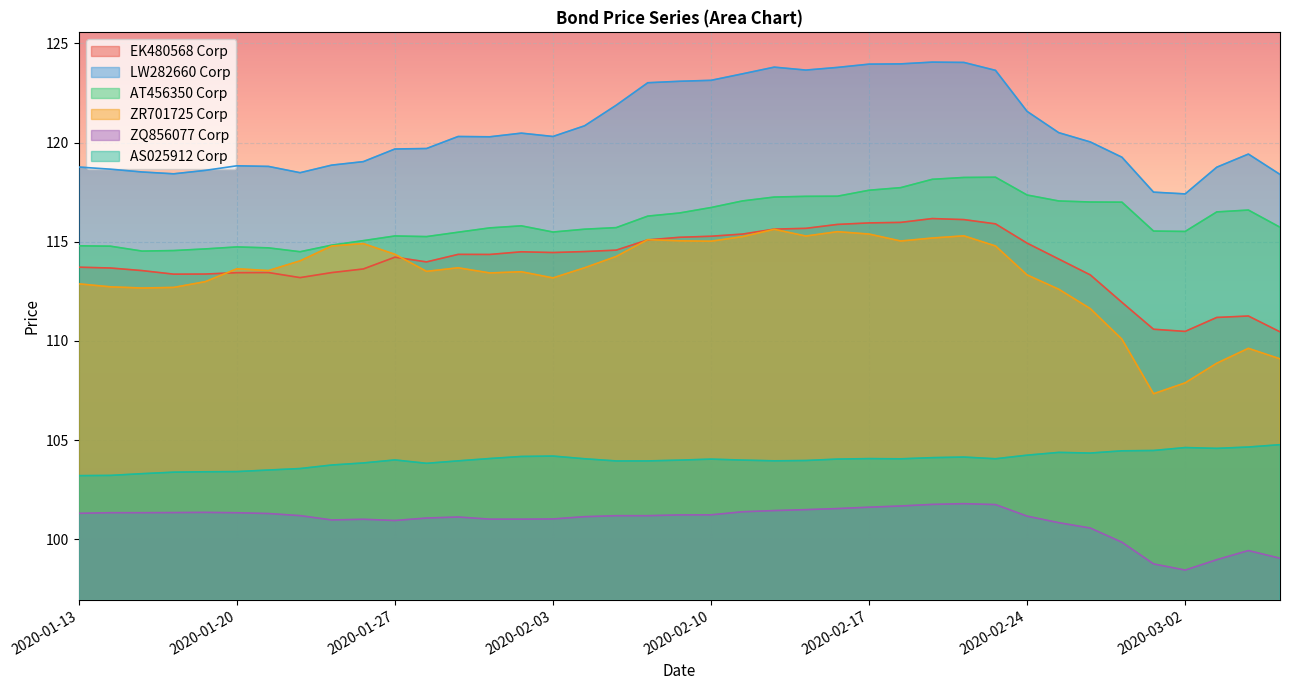

At which label does EK480568 Corp first exceed 114?

2020-01-27